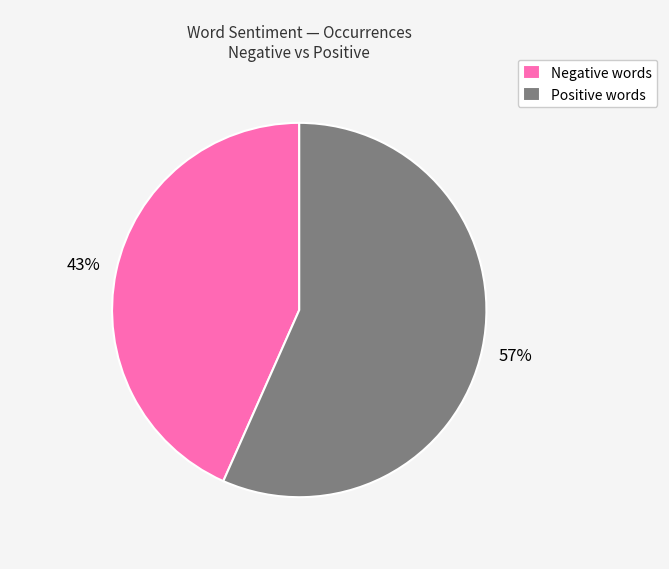

What is the ratio of the value at Positive words to the value at Negative words?

1.3